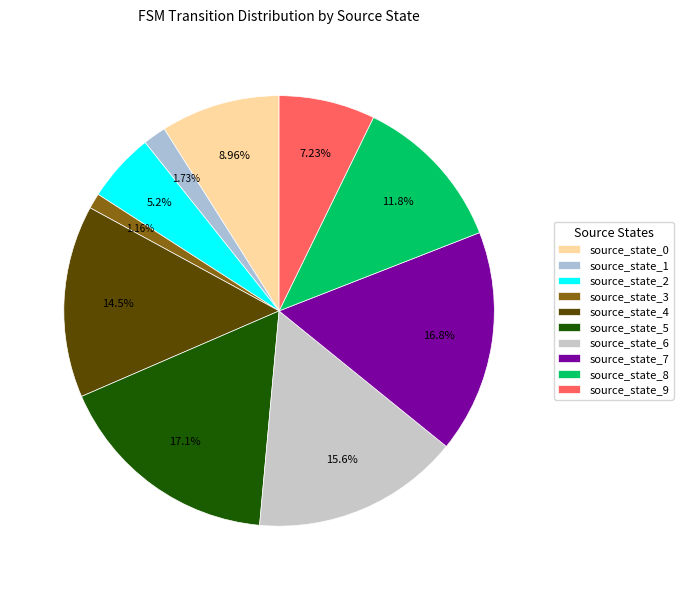

How many segments does this pie chart have?

10